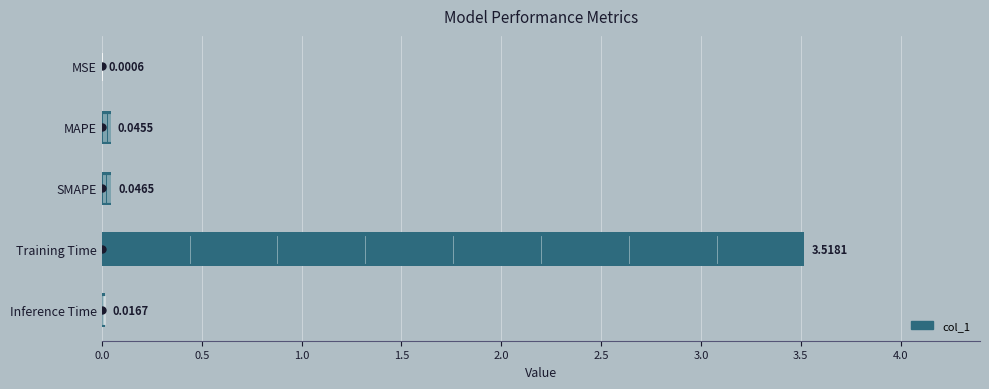

Where is the data nearest to the value 1?

SMAPE